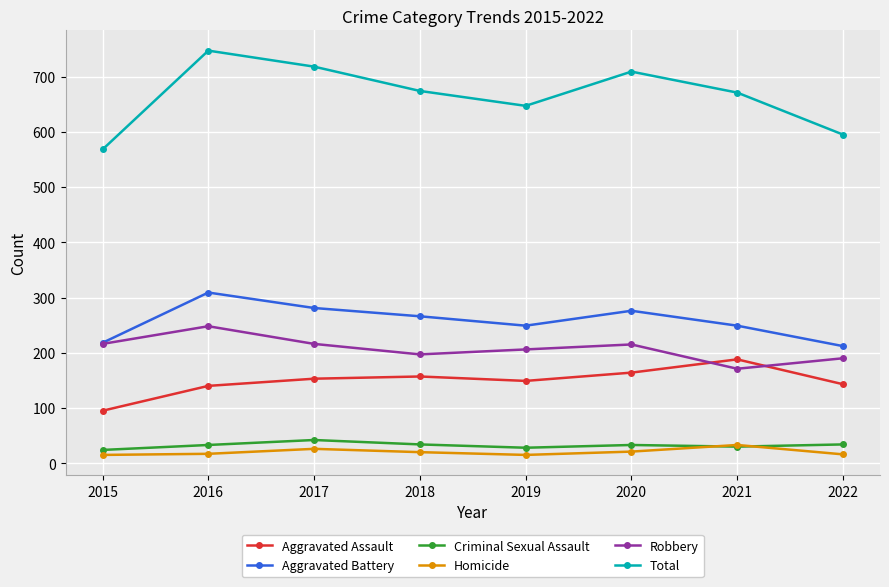

Which category has the highest value across all series?

2016